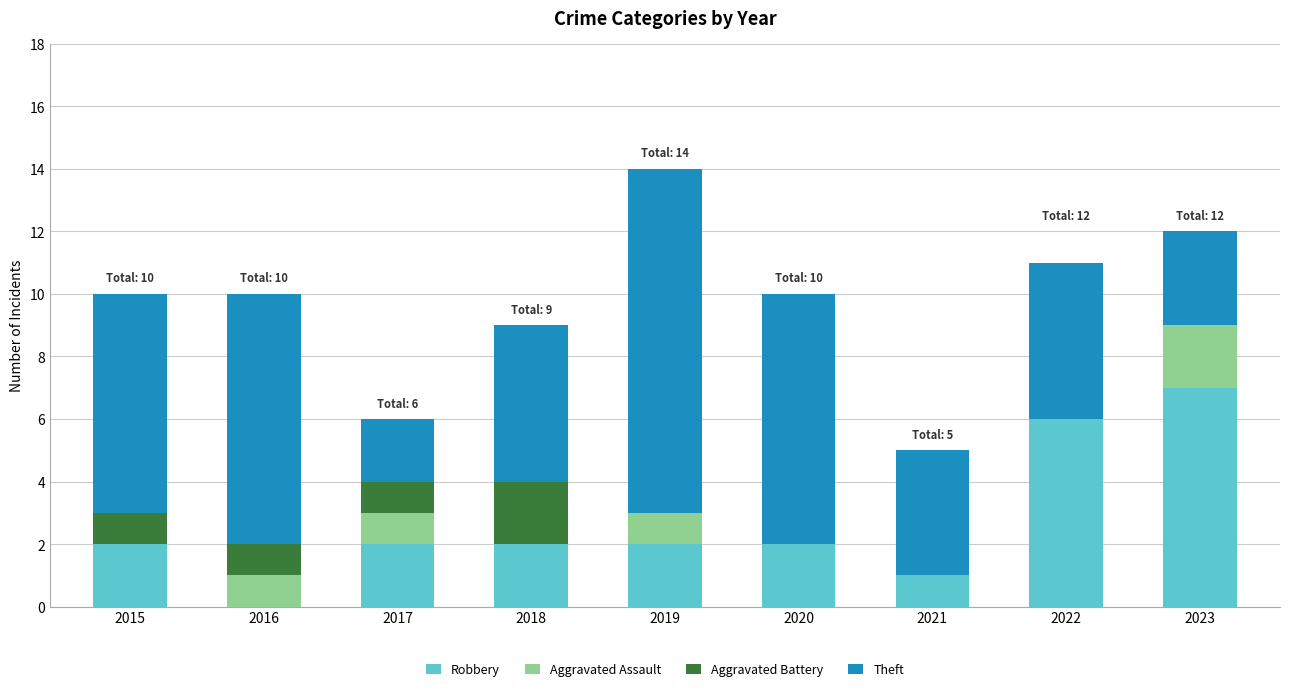

At which category is the sum across all series the highest?

2019